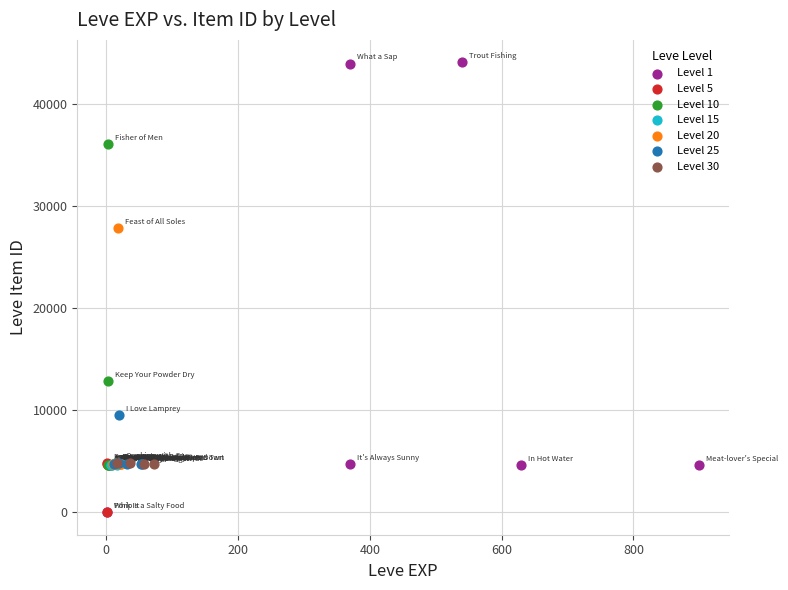

Which series has the widest spread of Y values?

Level 1